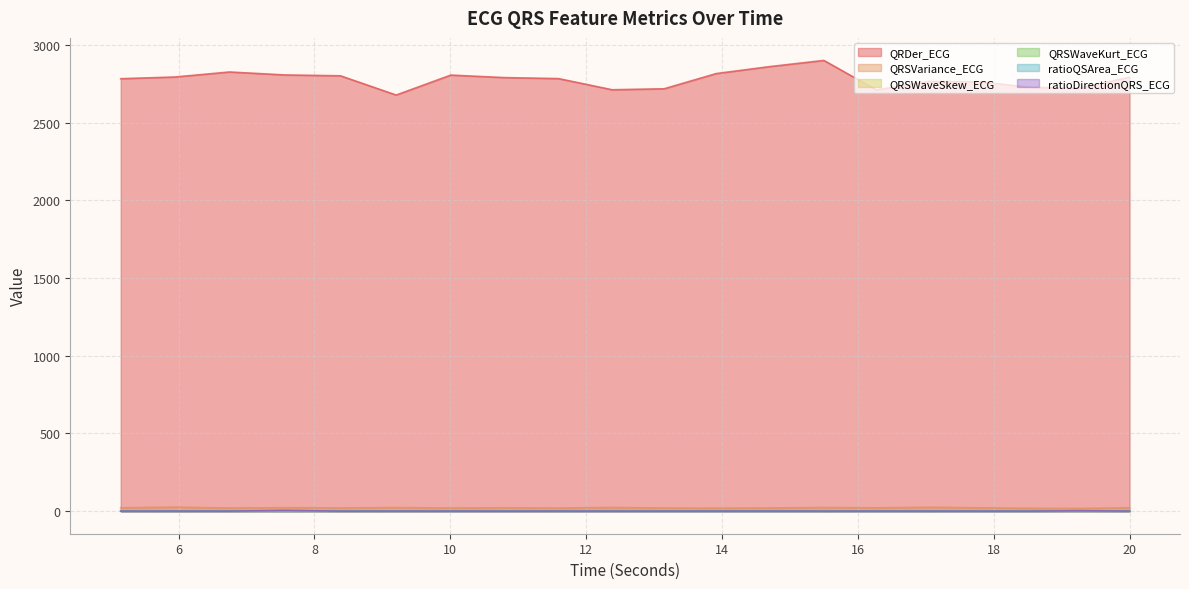

Where is the first local minimum for QRSWaveKurt_ECG?

5.9453125